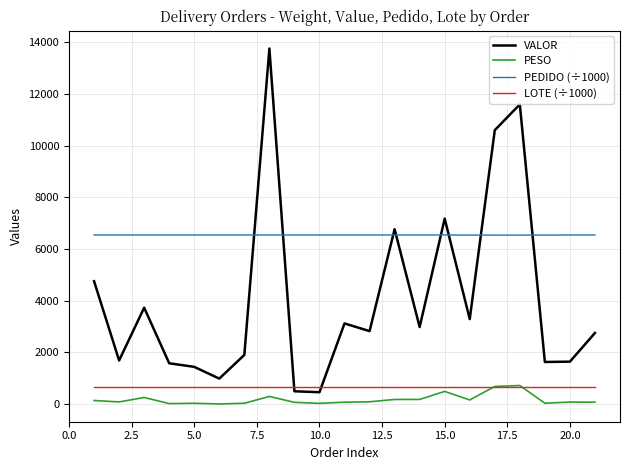

How many lines are shown in the chart?

4